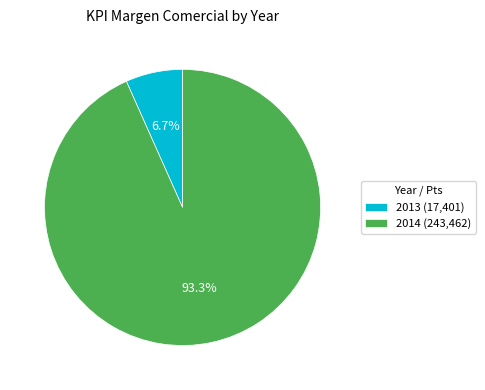

To the nearest percent, what is the average slice percentage?

50%